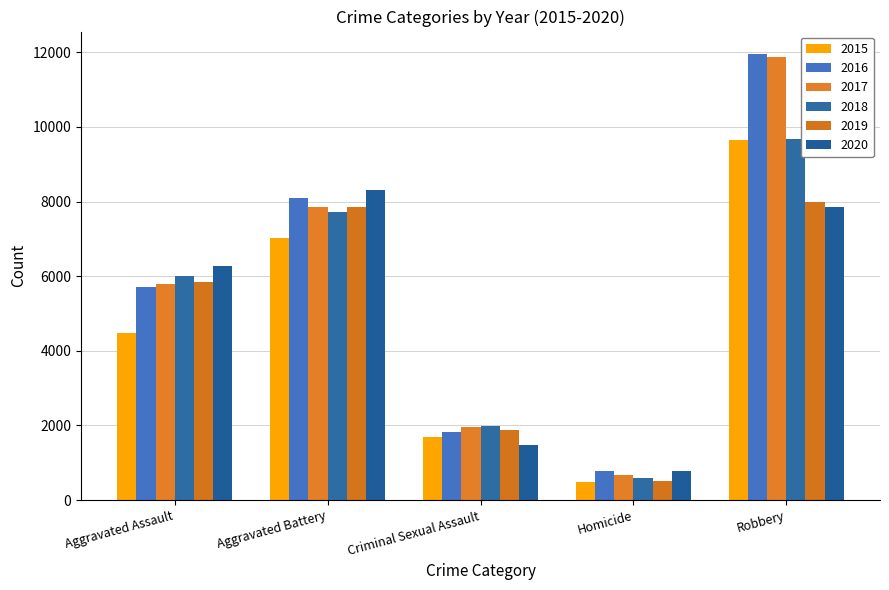

How many distinct data groups are displayed?

6